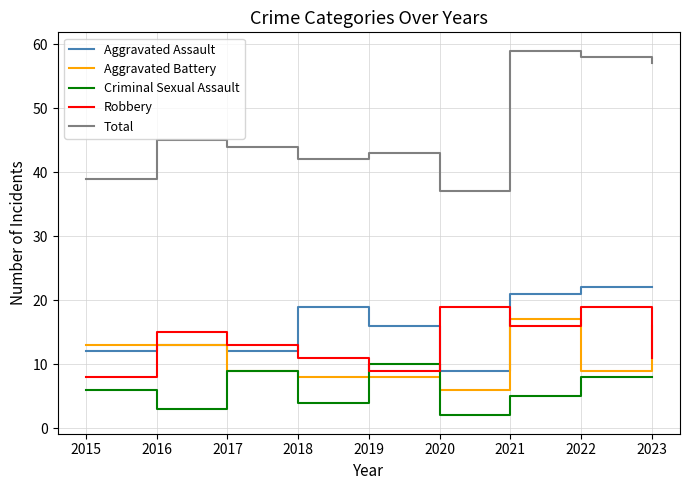

Which series has the widest spread of values?

Total